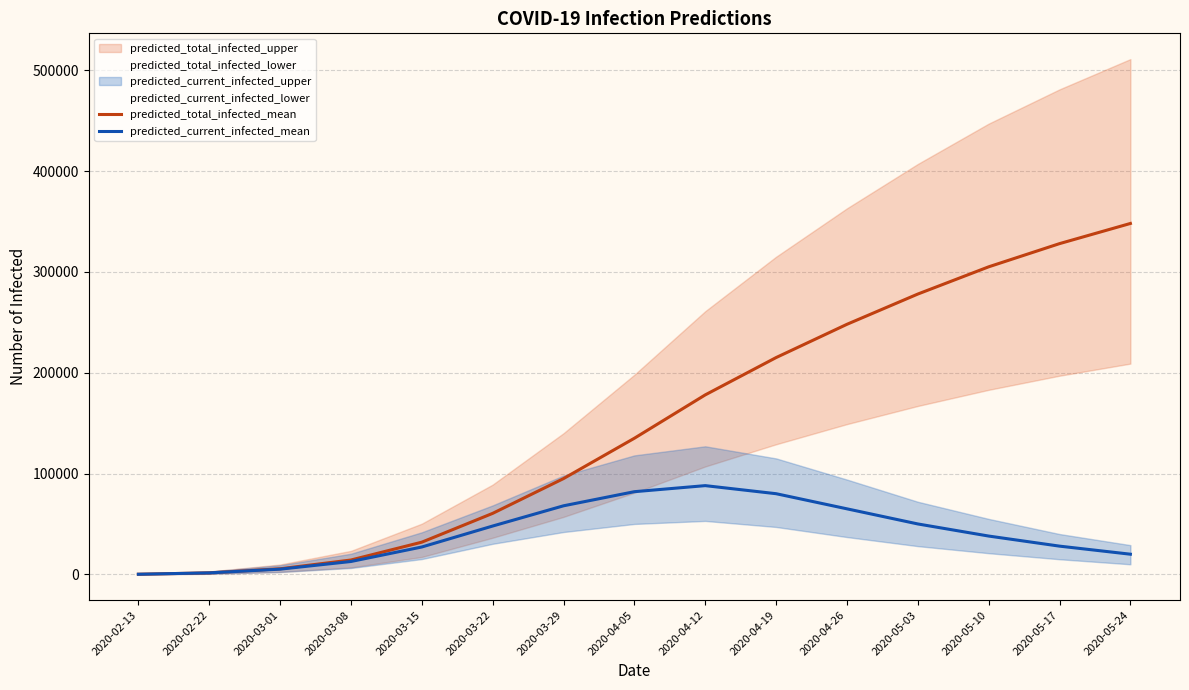

The value of predicted_current_infected_mean at 2020-03-29 is 44187. True or false?

False